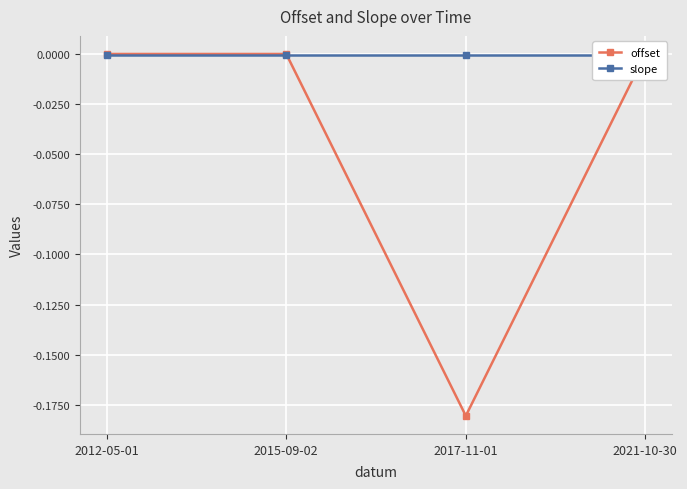

Between 2012-05-01 and 2017-11-01, which series saw the biggest shift?

offset